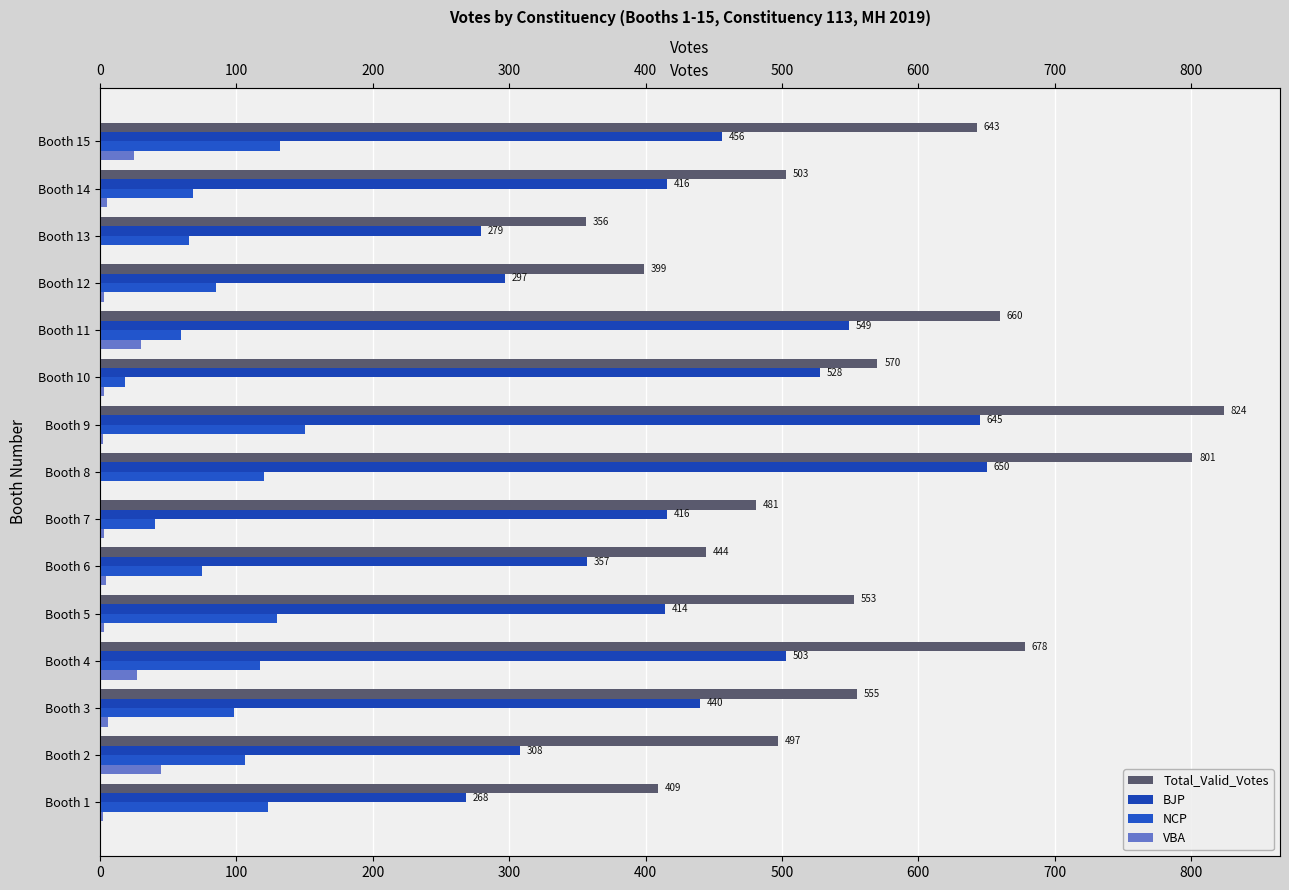

What is the maximum value shown in the chart?

824